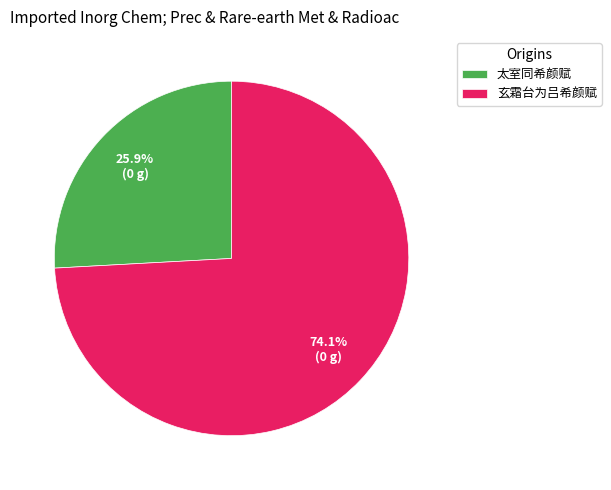

The 玄霜台为吕希颜赋 slice represents 67% of the pie. True or false?

False